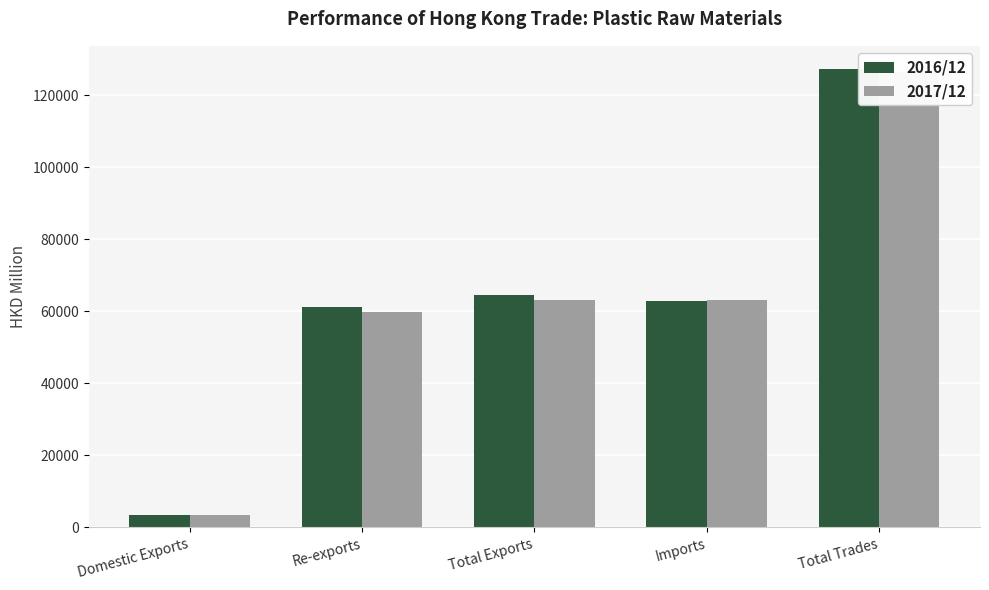

How many groups of bars are there?

5